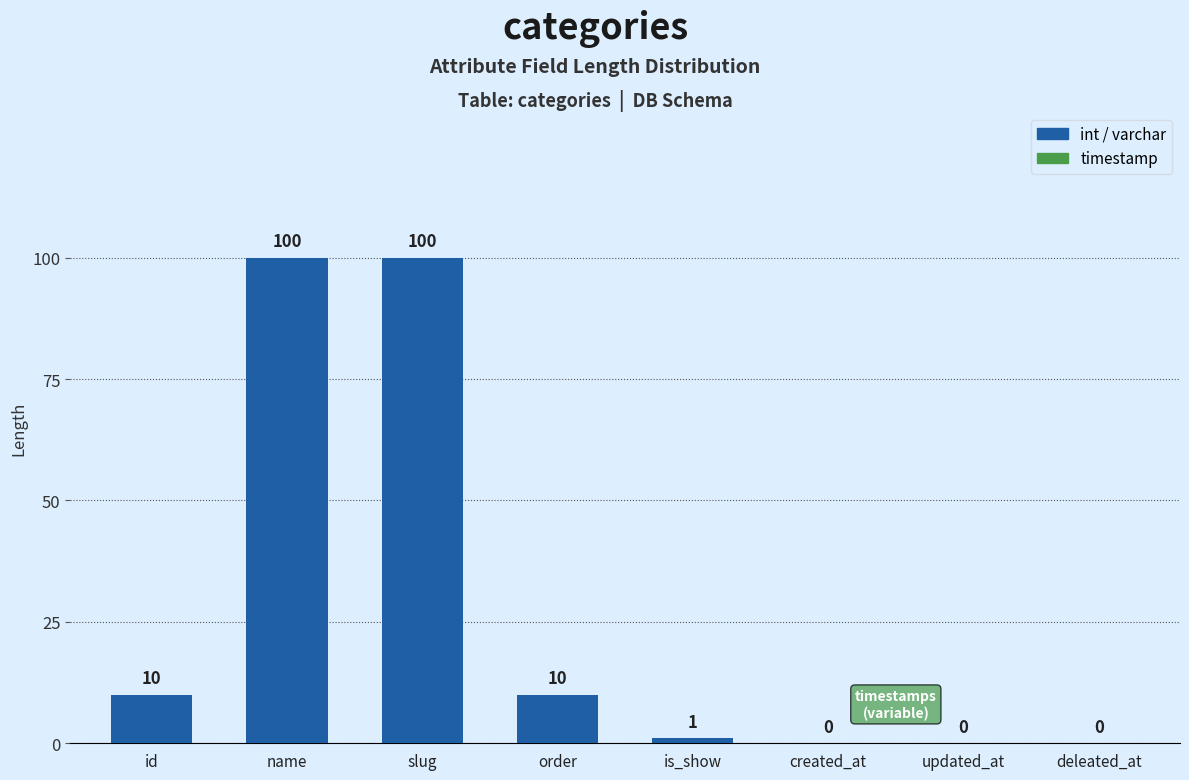

Reading right to left, what are all the values shown in this chart?

deleated_at=0	updated_at=0	created_at=0	is_show=1	order=10	slug=100	name=100	id=10